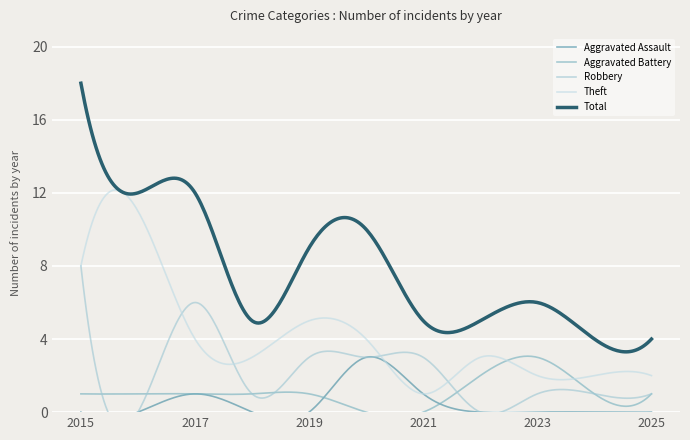

The value of Aggravated Assault at 2021 is 0. True or false?

False